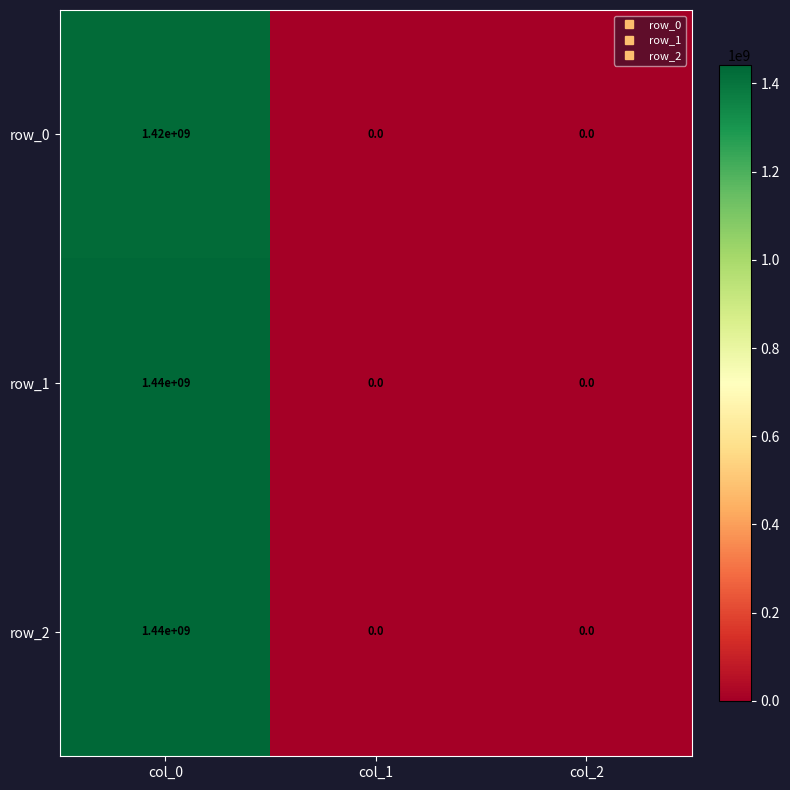

What is the spread (max minus min) of values at col_0?

20000000